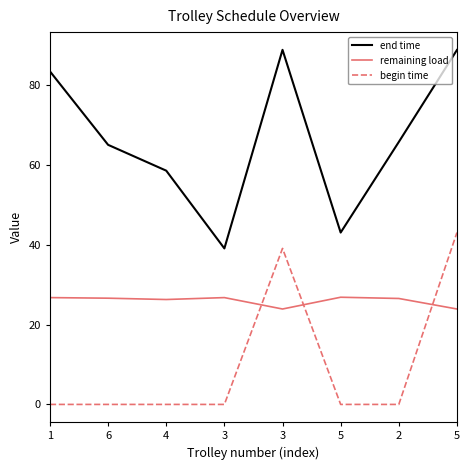

List the labels in order of remaining load value, largest first.

5, 1, 3, 6, 2, 4, 5, 3